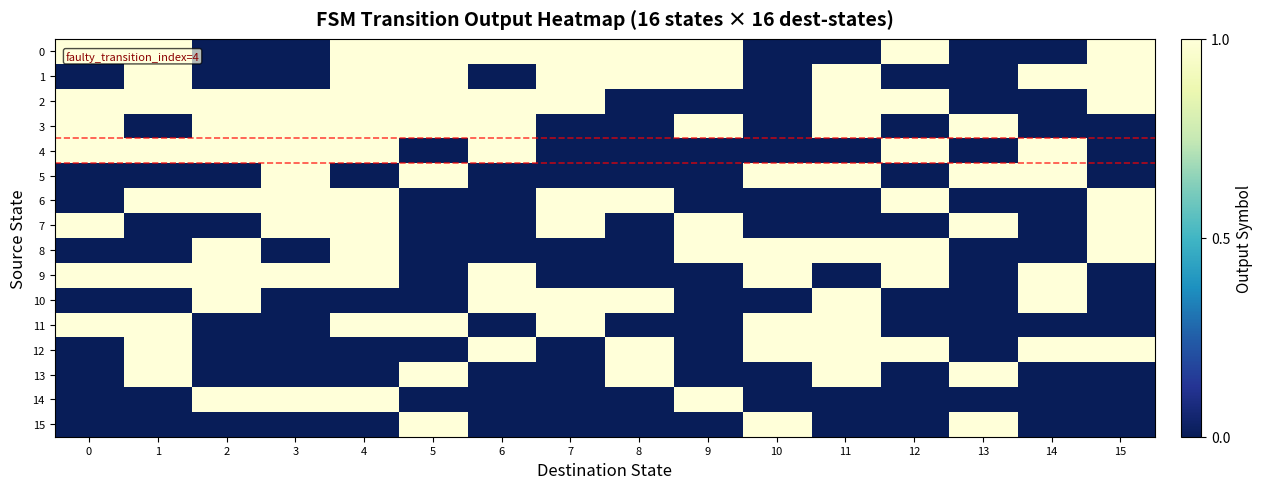

Reading right to left, what are all the values shown in this chart?

0: 15=1	14=0	13=0	12=1	11=0	10=0	9=1	8=1	7=1	6=1	5=1	4=1	3=0	2=0	1=1	0=1
1: 15=1	14=1	13=0	12=0	11=1	10=0	9=1	8=1	7=1	6=0	5=1	4=1	3=0	2=0	1=1	0=0
2: 15=1	14=0	13=0	12=1	11=1	10=0	9=0	8=0	7=1	6=1	5=1	4=1	3=1	2=1	1=1	0=1
3: 15=0	14=0	13=1	12=0	11=1	10=0	9=1	8=0	7=0	6=1	5=1	4=1	3=1	2=1	1=0	0=1
4: 15=0	14=1	13=0	12=1	11=0	10=0	9=0	8=0	7=0	6=1	5=0	4=1	3=1	2=1	1=1	0=1
5: 15=0	14=1	13=1	12=0	11=1	10=1	9=0	8=0	7=0	6=0	5=1	4=0	3=1	2=0	1=0	0=0
6: 15=1	14=0	13=0	12=1	11=0	10=0	9=0	8=1	7=1	6=0	5=0	4=1	3=1	2=1	1=1	0=0
7: 15=1	14=0	13=1	12=0	11=0	10=0	9=1	8=0	7=1	6=0	5=0	4=1	3=1	2=0	1=0	0=1
8: 15=1	14=0	13=0	12=1	11=1	10=1	9=1	8=0	7=0	6=0	5=0	4=1	3=0	2=1	1=0	0=0
9: 15=0	14=1	13=0	12=1	11=0	10=1	9=0	8=0	7=0	6=1	5=0	4=1	3=1	2=1	1=1	0=1
10: 15=0	14=1	13=0	12=0	11=1	10=0	9=0	8=1	7=1	6=1	5=0	4=0	3=0	2=1	1=0	0=0
11: 15=0	14=0	13=0	12=0	11=1	10=1	9=0	8=0	7=1	6=0	5=1	4=1	3=0	2=0	1=1	0=1
12: 15=1	14=1	13=0	12=1	11=1	10=1	9=0	8=1	7=0	6=1	5=0	4=0	3=0	2=0	1=1	0=0
13: 15=0	14=0	13=1	12=0	11=1	10=0	9=0	8=1	7=0	6=0	5=1	4=0	3=0	2=0	1=1	0=0
14: 15=0	14=0	13=0	12=0	11=0	10=0	9=1	8=0	7=0	6=0	5=0	4=1	3=1	2=1	1=0	0=0
15: 15=0	14=0	13=1	12=0	11=0	10=1	9=0	8=0	7=0	6=0	5=1	4=0	3=0	2=0	1=0	0=0